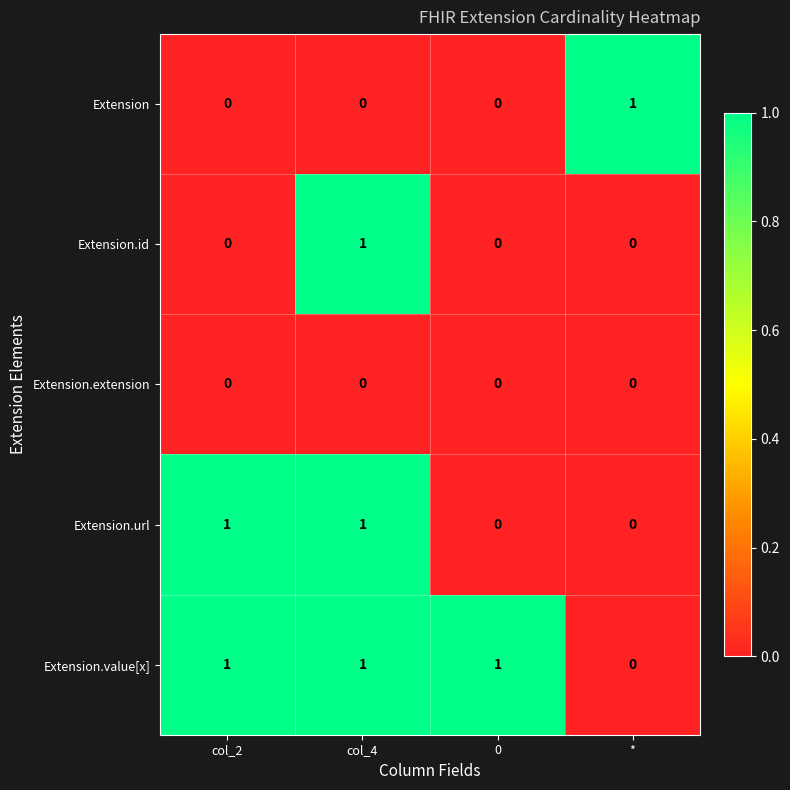

What is the sum of all Extension.value[x] values?

3